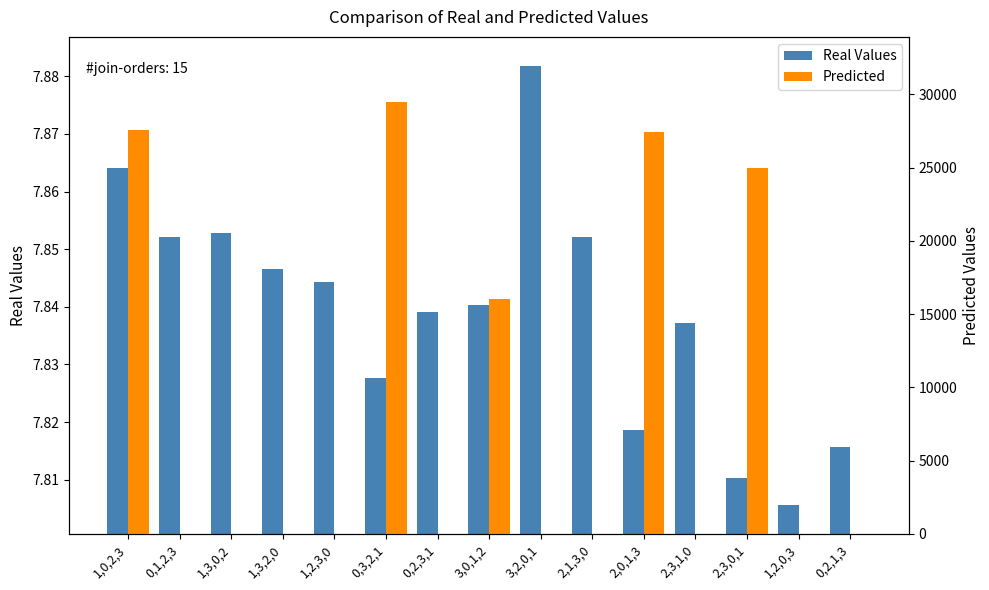

How many categories are shown in the chart?

15